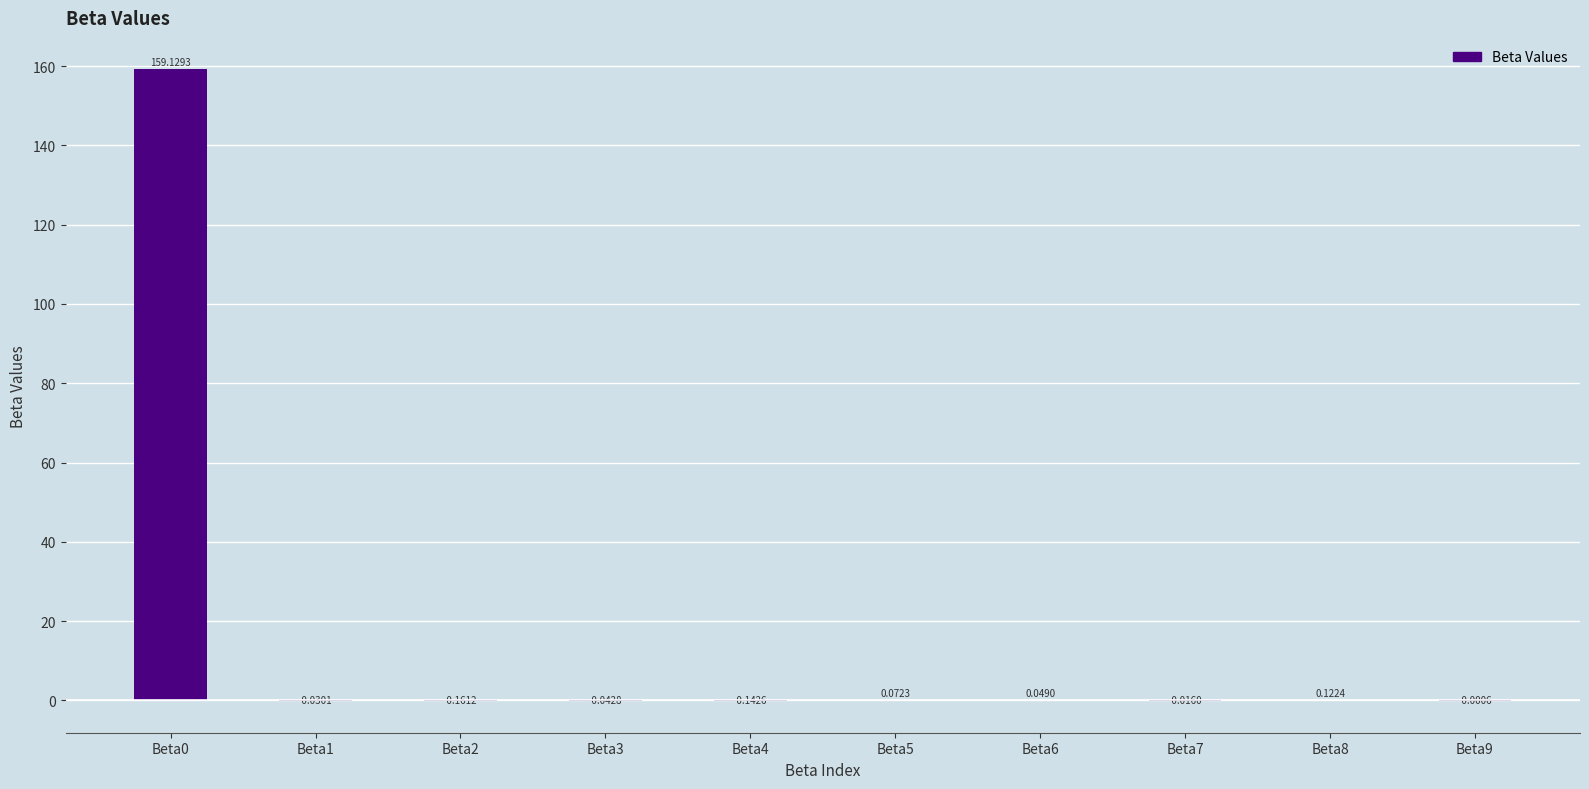

What is the sum of all values?

159.0